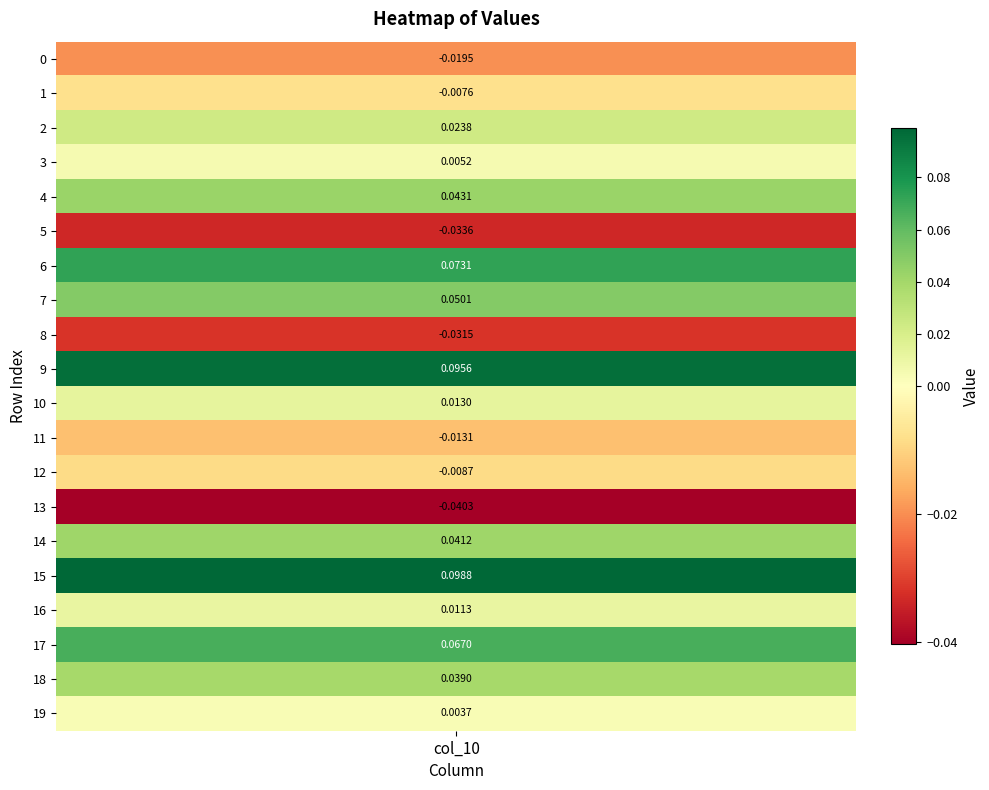

Reading left to right, extract all data points from this chart.

-0.0	-0.0	0.0	0.0	0.0	-0.0	0.1	0.1	-0.0	0.1	0.0	-0.0	-0.0	-0.0	0.0	0.1	0.0	0.1	0.0	0.0